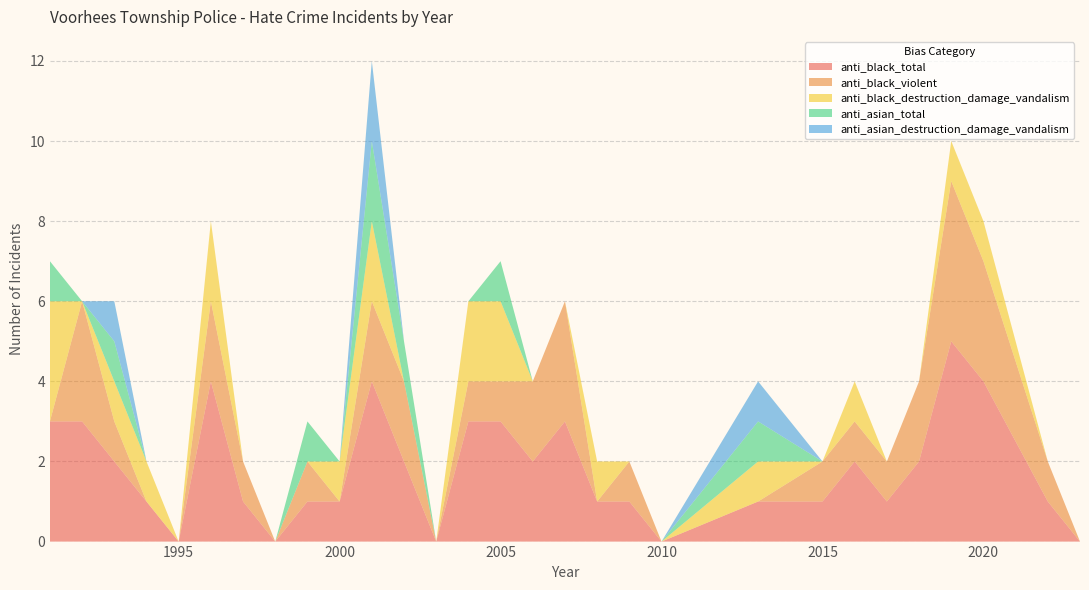

What is the maximum value for anti_black_total?

5